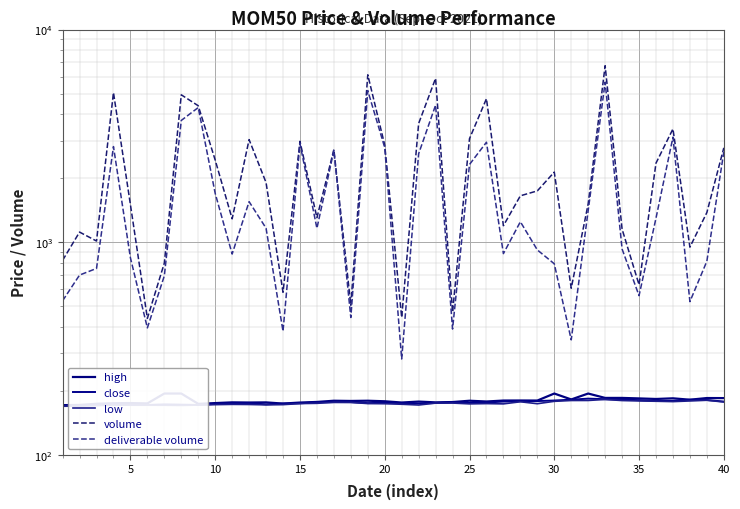

True or false: high and low cross at least once.

False